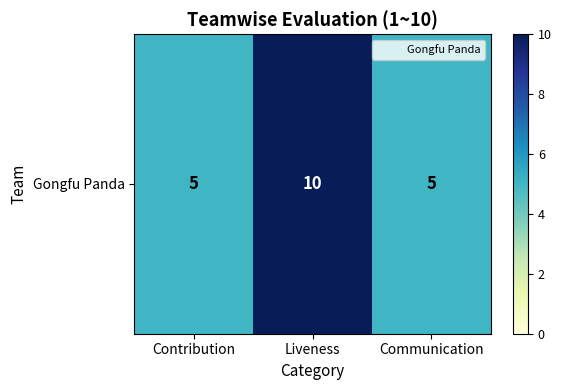

Reading left to right, transcribe all the data shown in this chart.

5	10	5